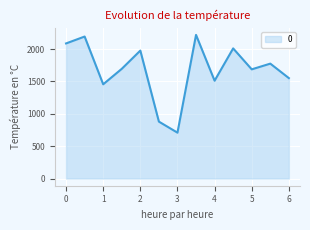

What is the greatest value displayed?

2217.8